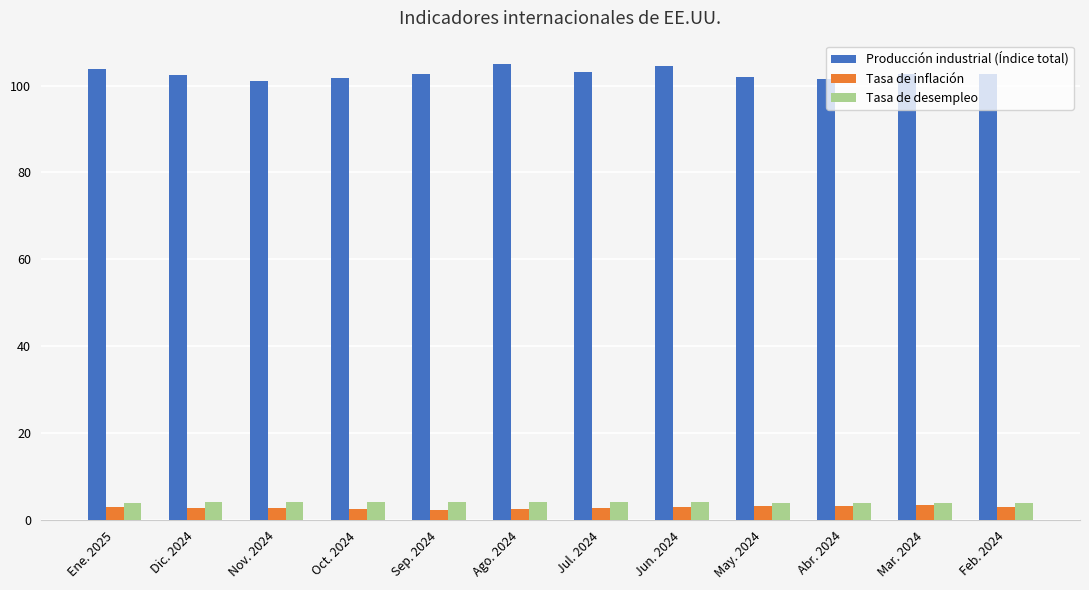

What is the spread (max minus min) of values at Dic. 2024?

99.5